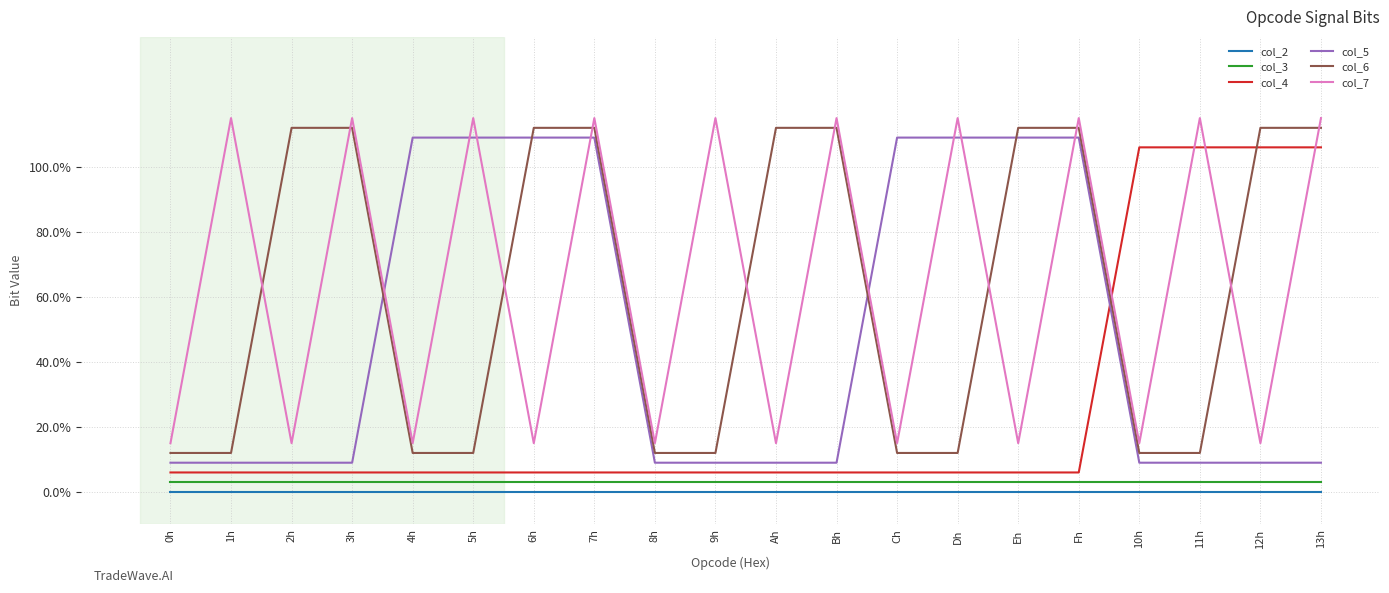

Rank the series by their maximum value, from highest to lowest.

col_7, col_6, col_5, col_4, col_3, col_2